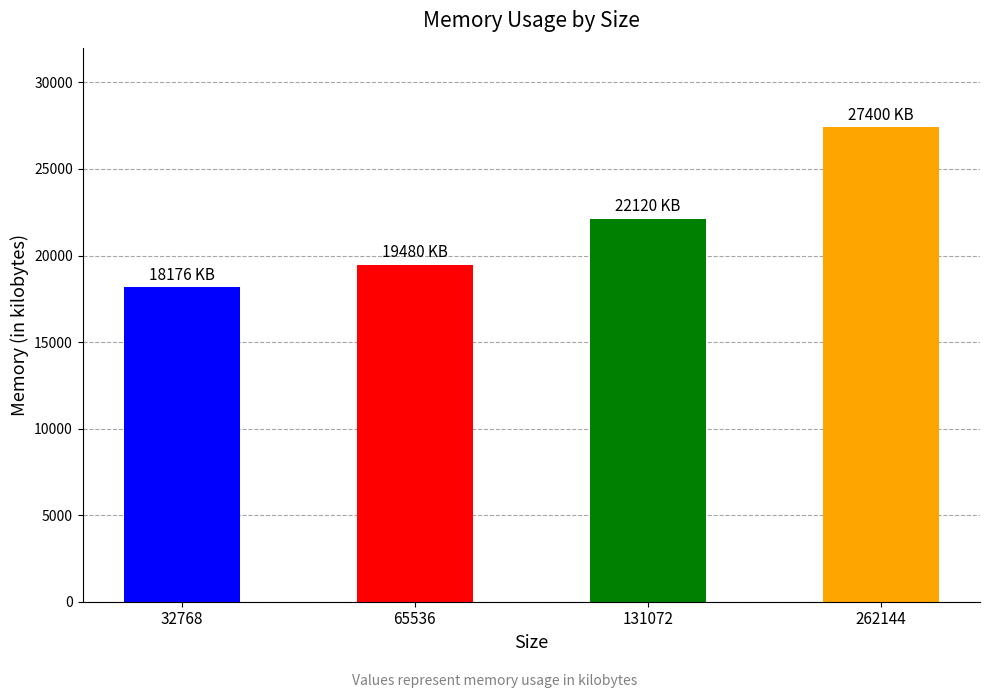

How many data points does each series have?

4